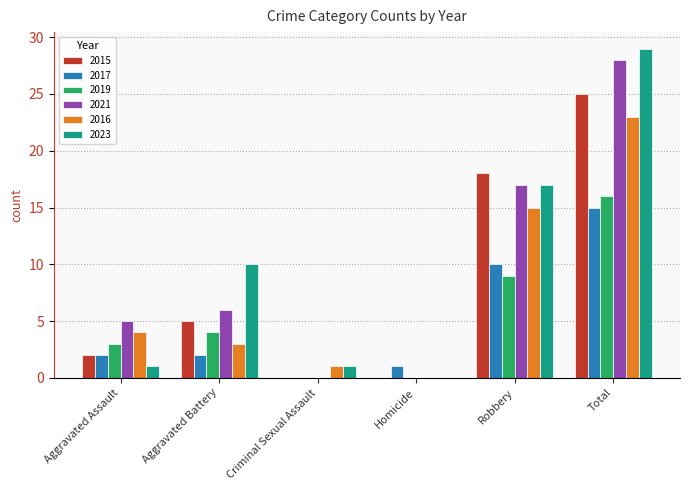

How many categories are shown in the chart?

6